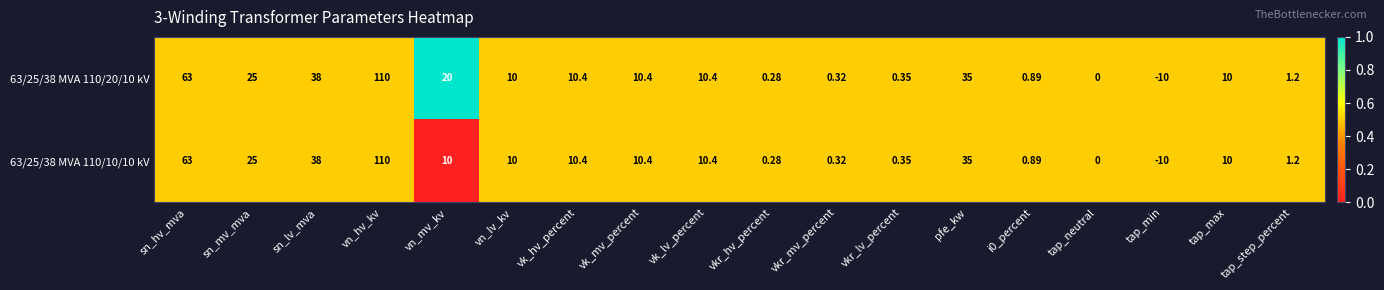

Which category has the lowest value across all series?

tap_min